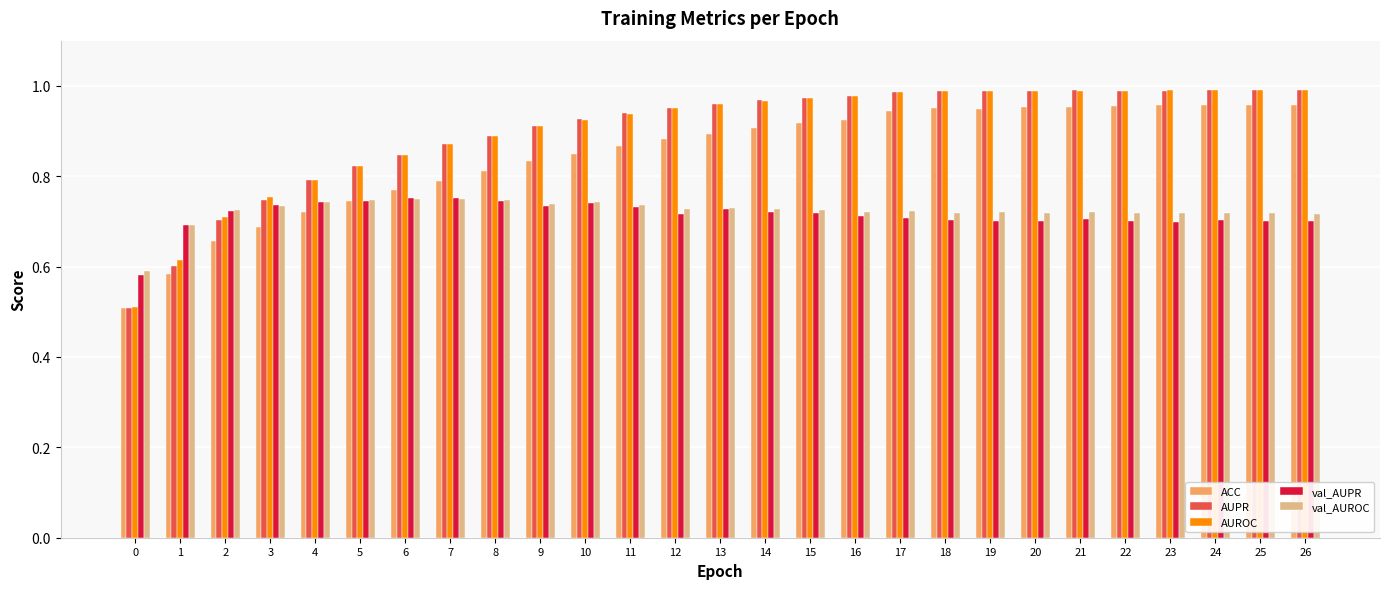

Between 7 and 23, which series saw the biggest shift?

ACC